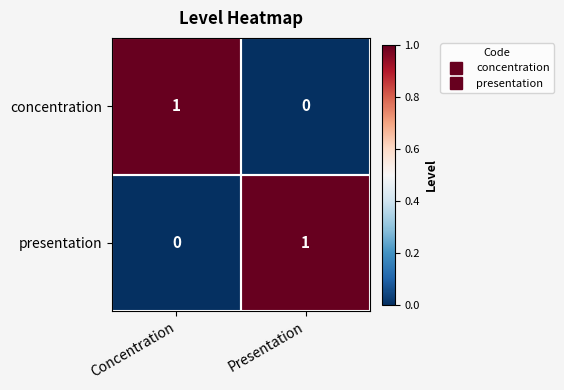

True or false: concentration has a value of -1 at Presentation.

False